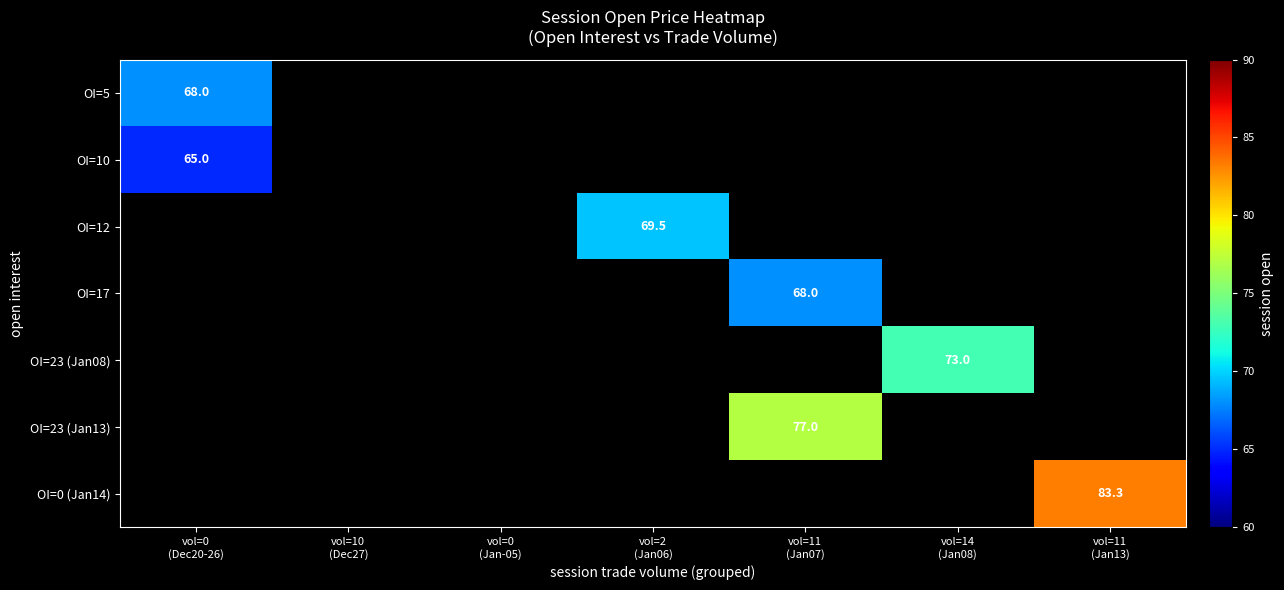

The OI=12 series shows 0.0 at vol=11 (Jan07). True or false?

True